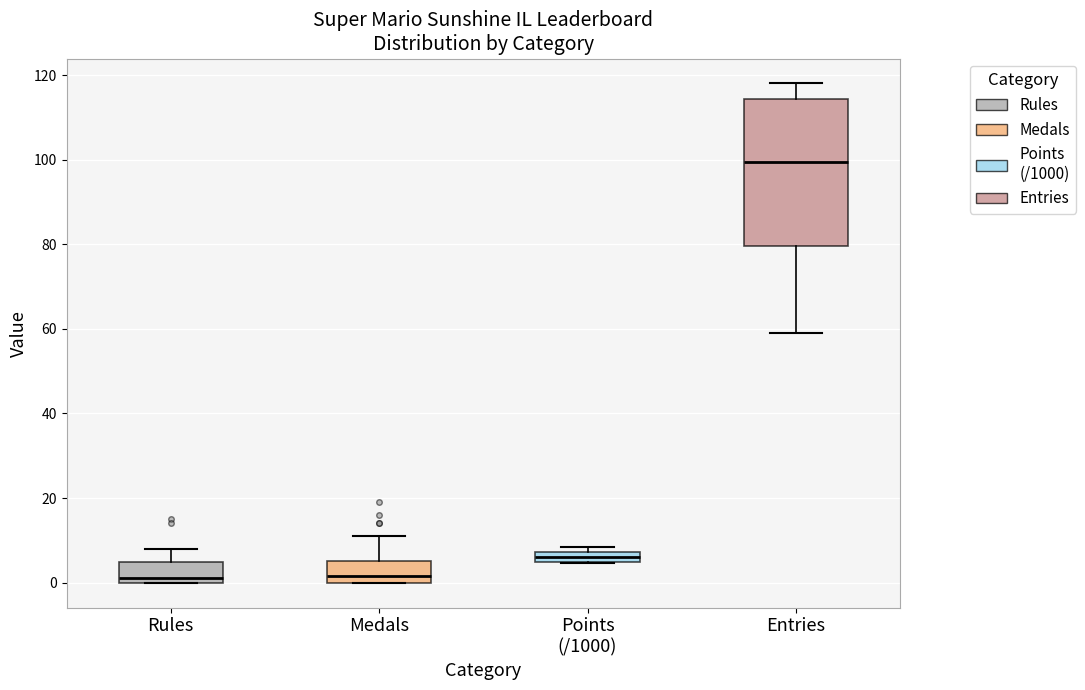

Which box has the highest median line?

Entries